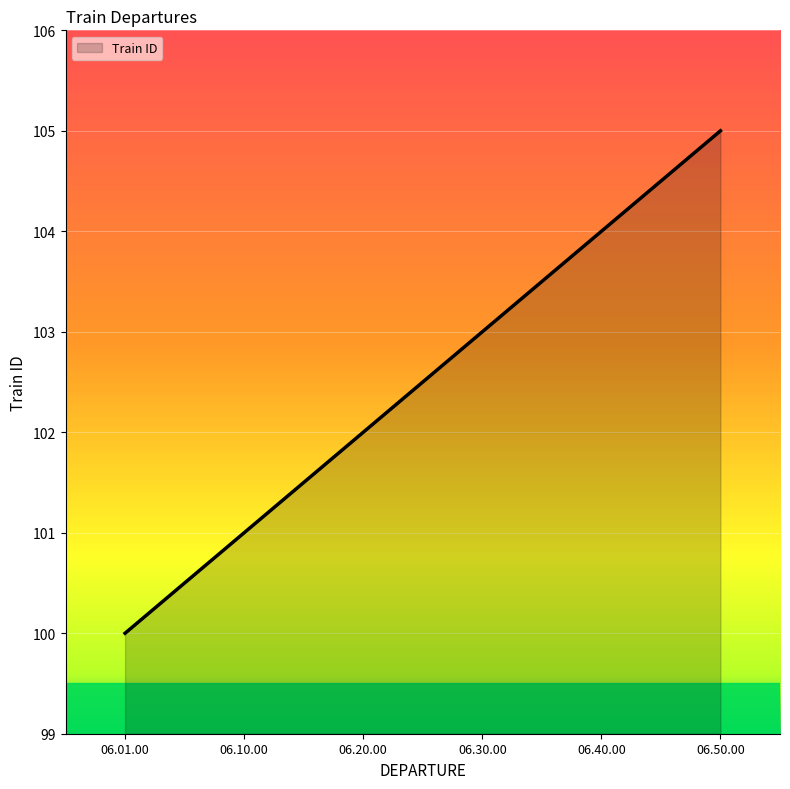

Reading left to right, extract all data points from this chart.

100	101	102	103	104	105